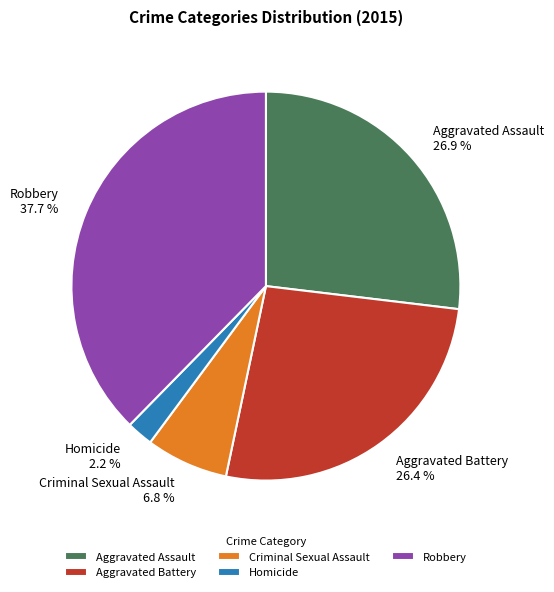

Is Homicide the majority of the pie?

No